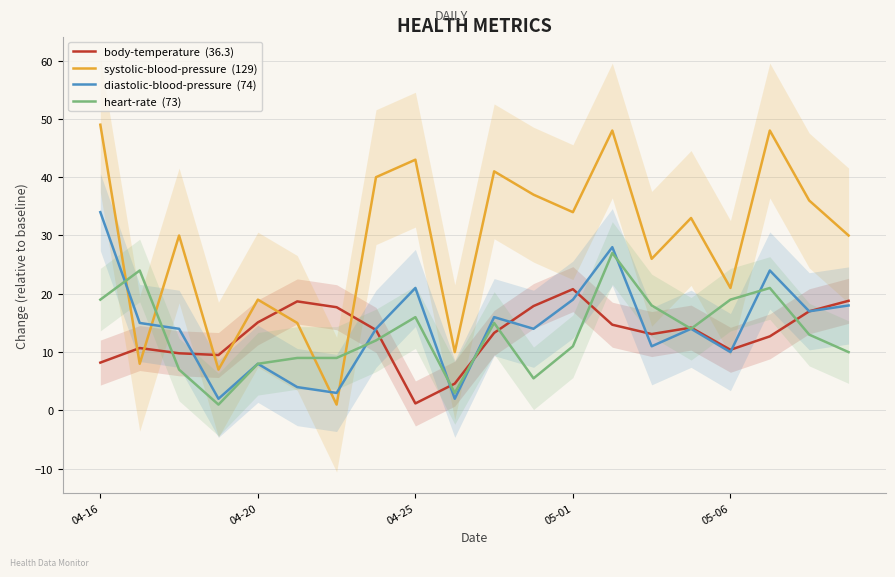

What is the label of the 7th point from the right?

13